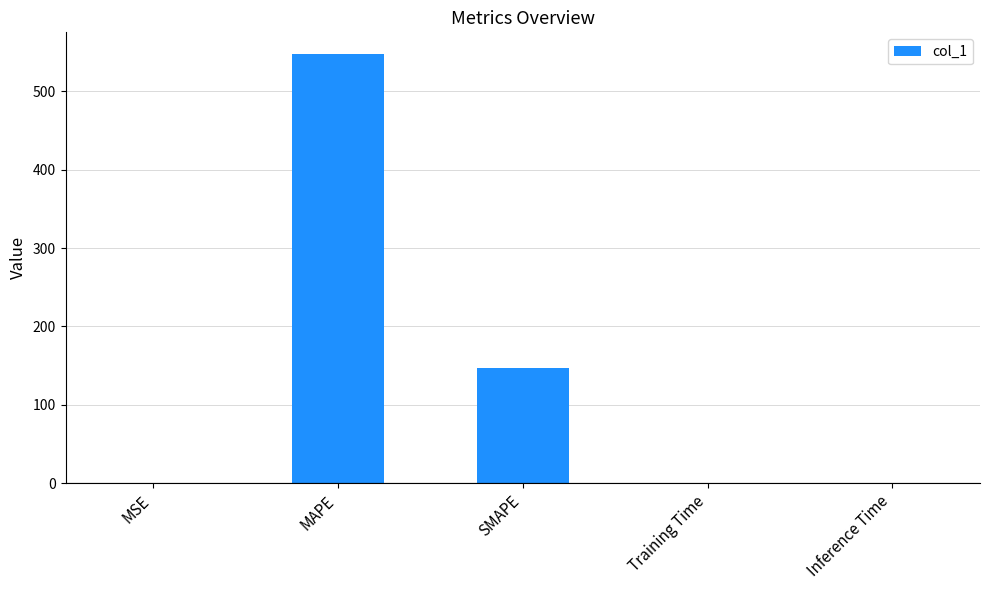

What is the sum of all values?

695.7